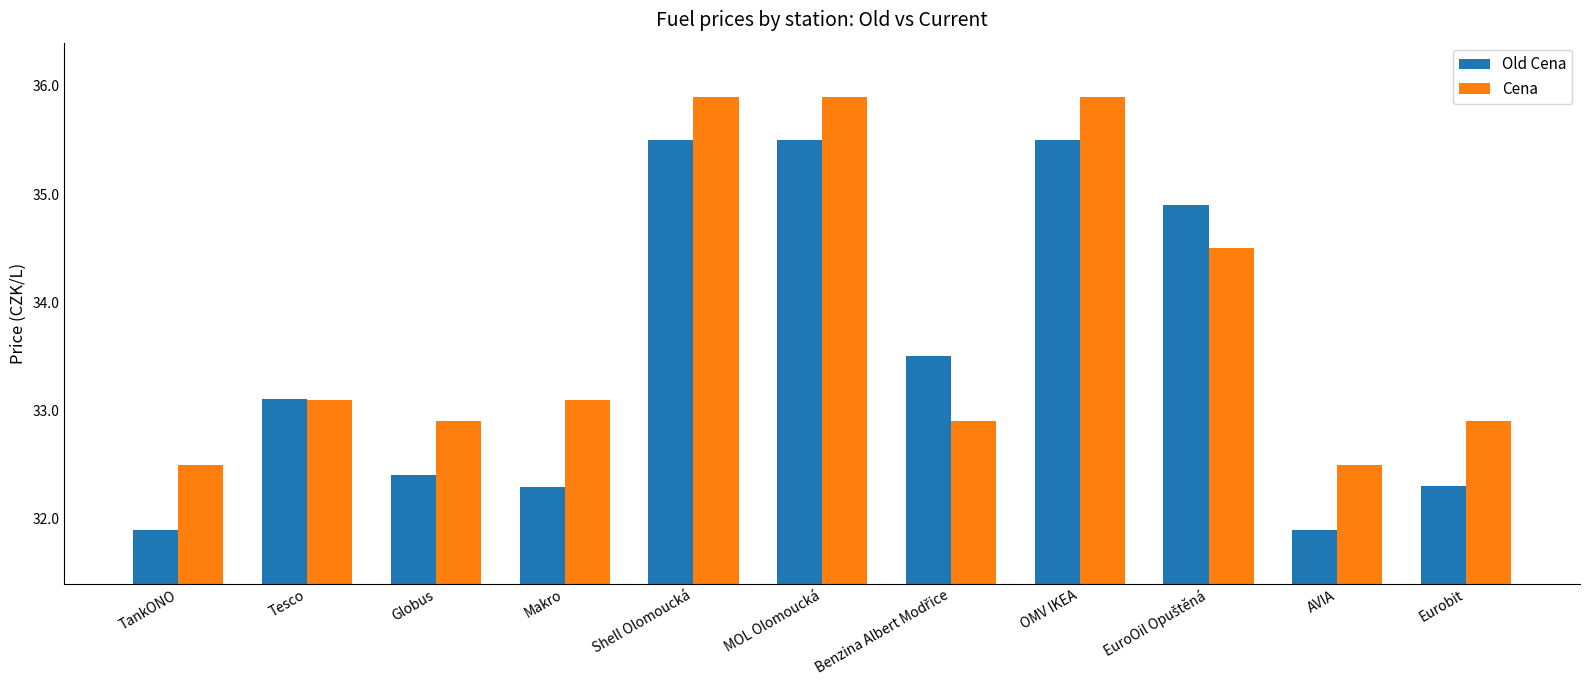

Where is Old Cena nearest to the value 33?

Tesco